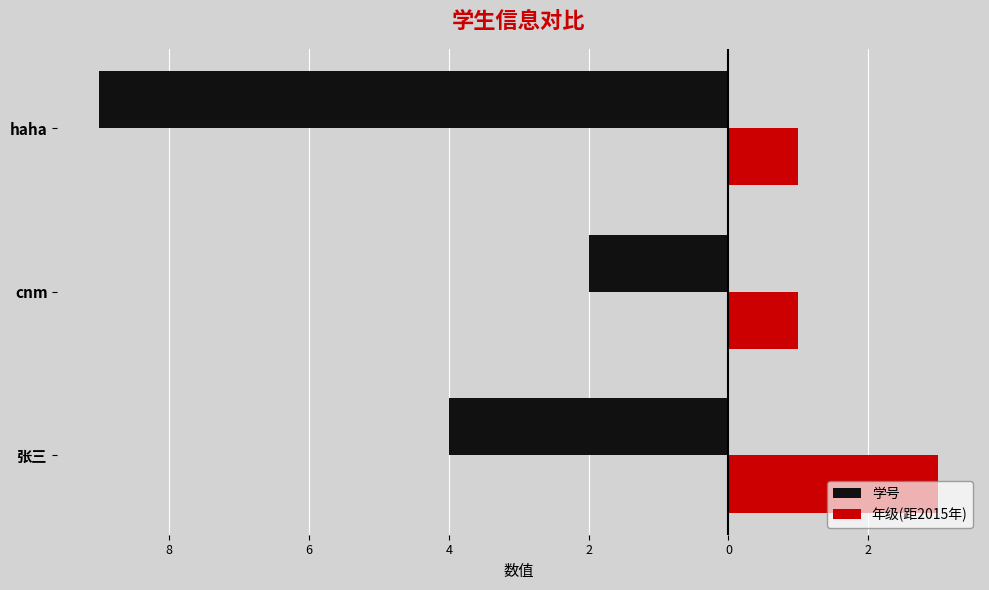

What are all the series names shown in the legend?

学号, 年级(距2015年)